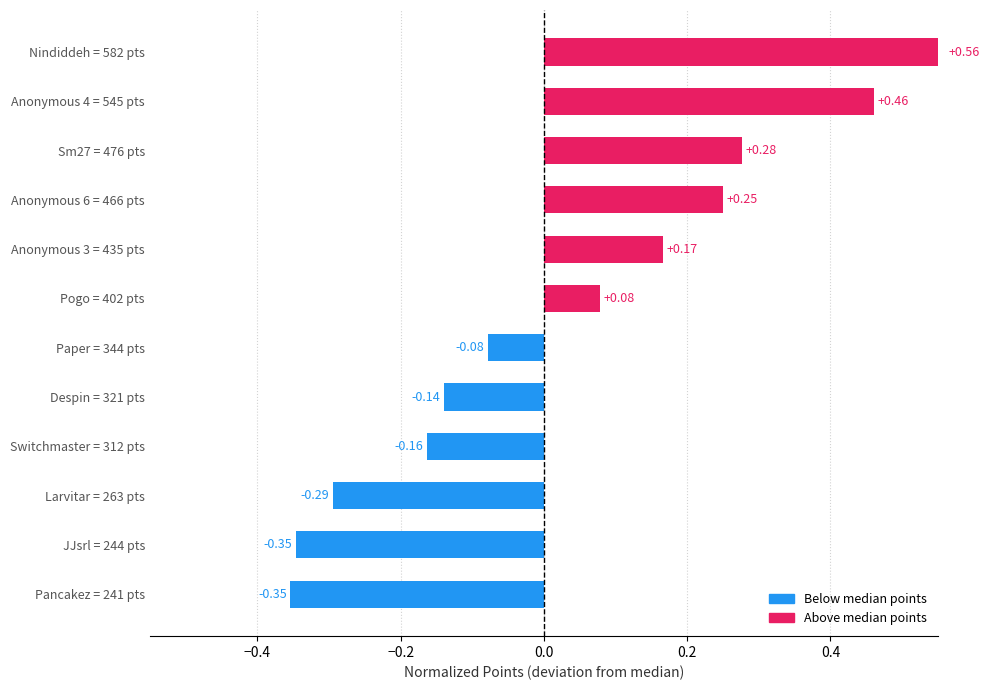

What is the sum of the values at Anonymous 6 = 466 pts and Anonymous 4 = 545 pts?

0.7